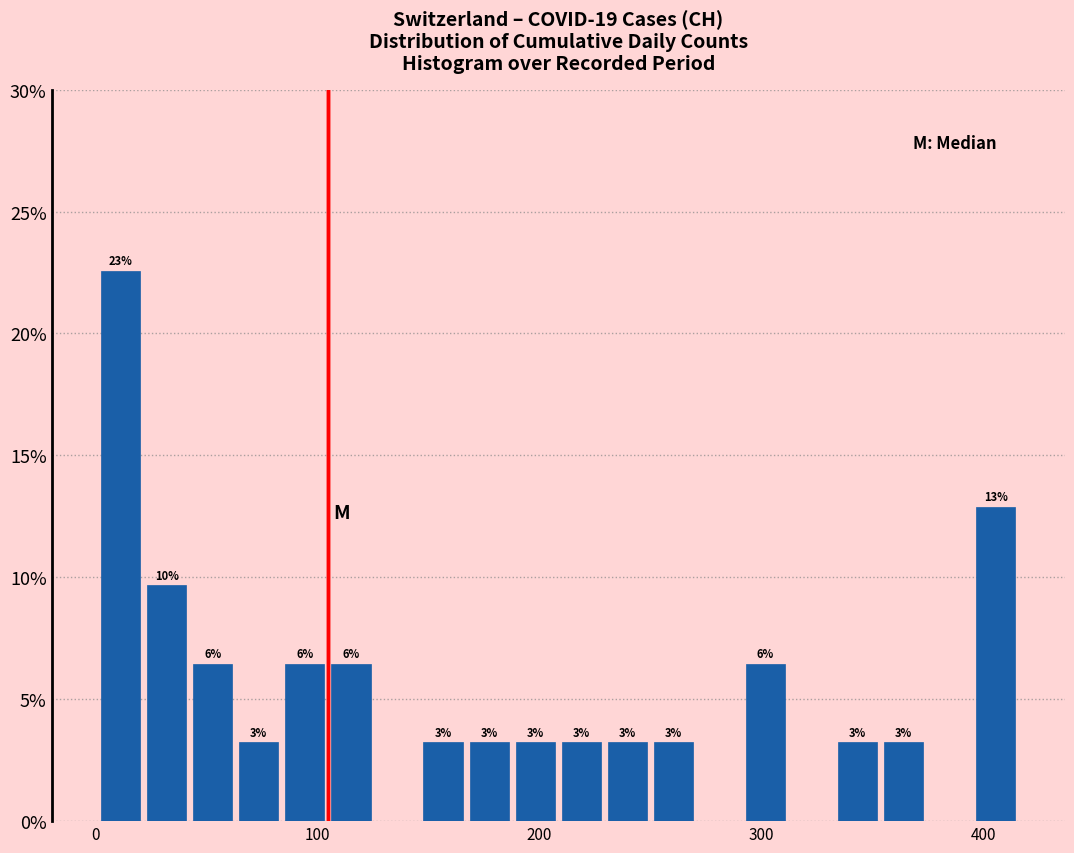

Around what value on the x-axis is the tallest bar? Give the approximate position of its centre, as read against the axis.

10